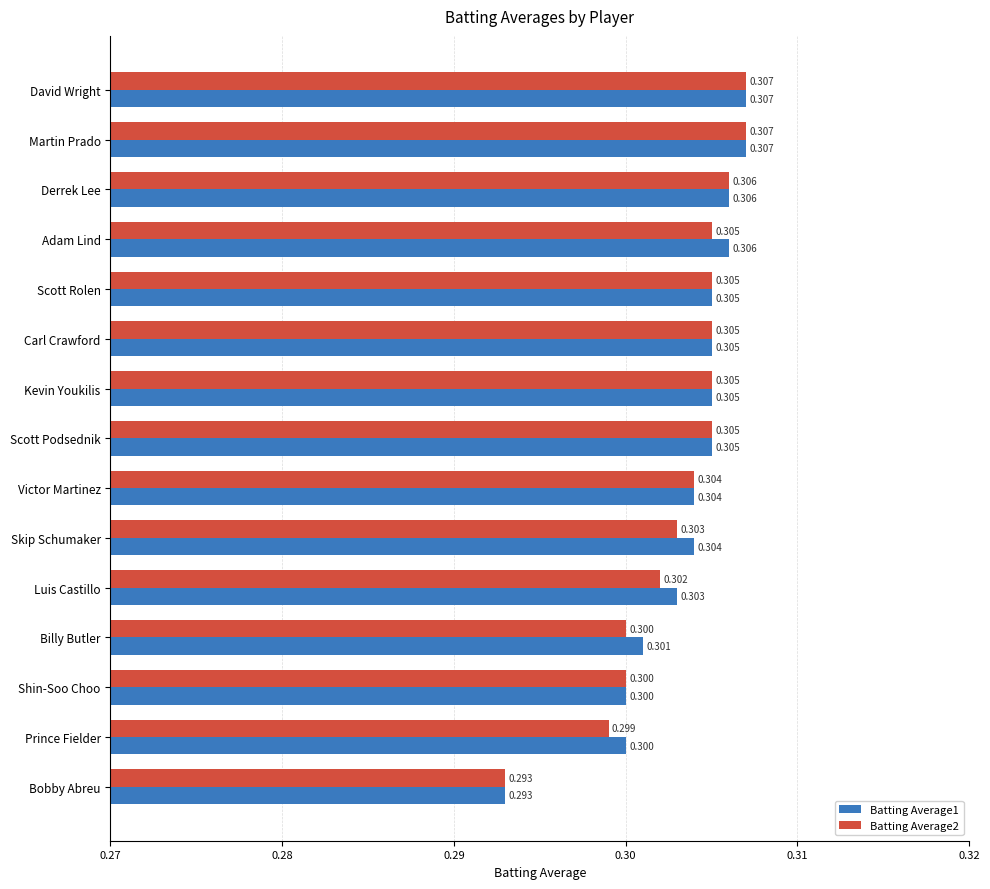

Rank the series by their average value, from highest to lowest.

Batting Average1, Batting Average2